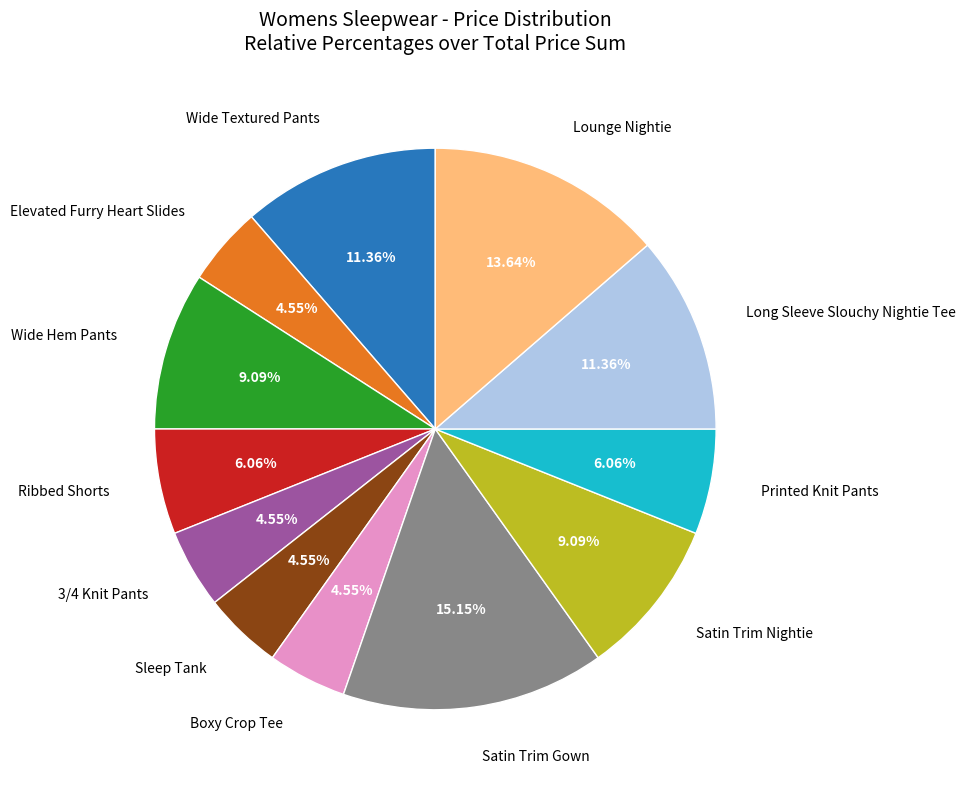

What is the largest slice in the pie chart?

Satin Trim Gown